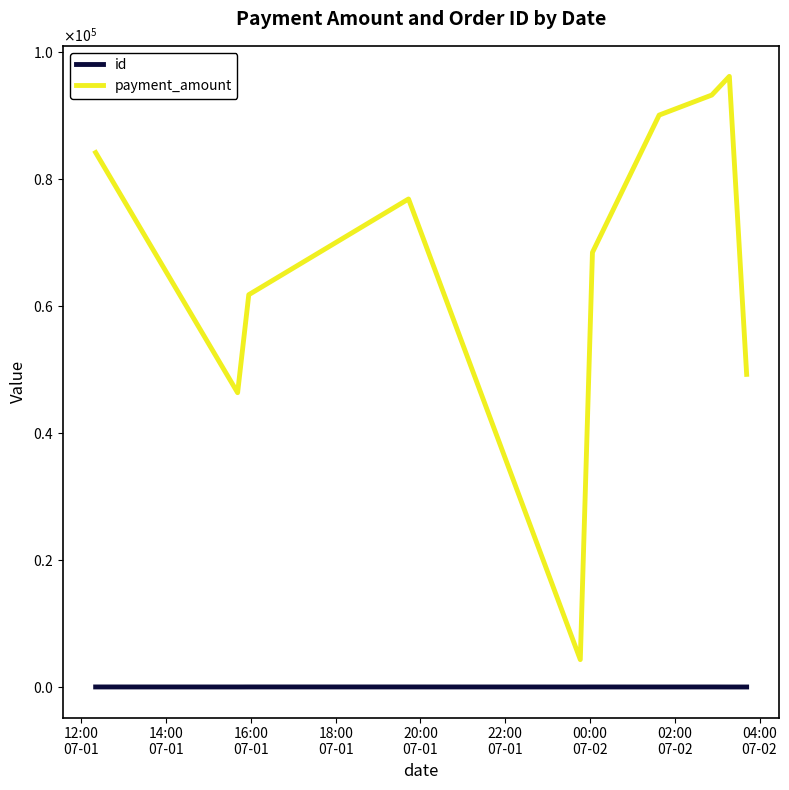

True or false: payment_amount and id cross at least once.

False